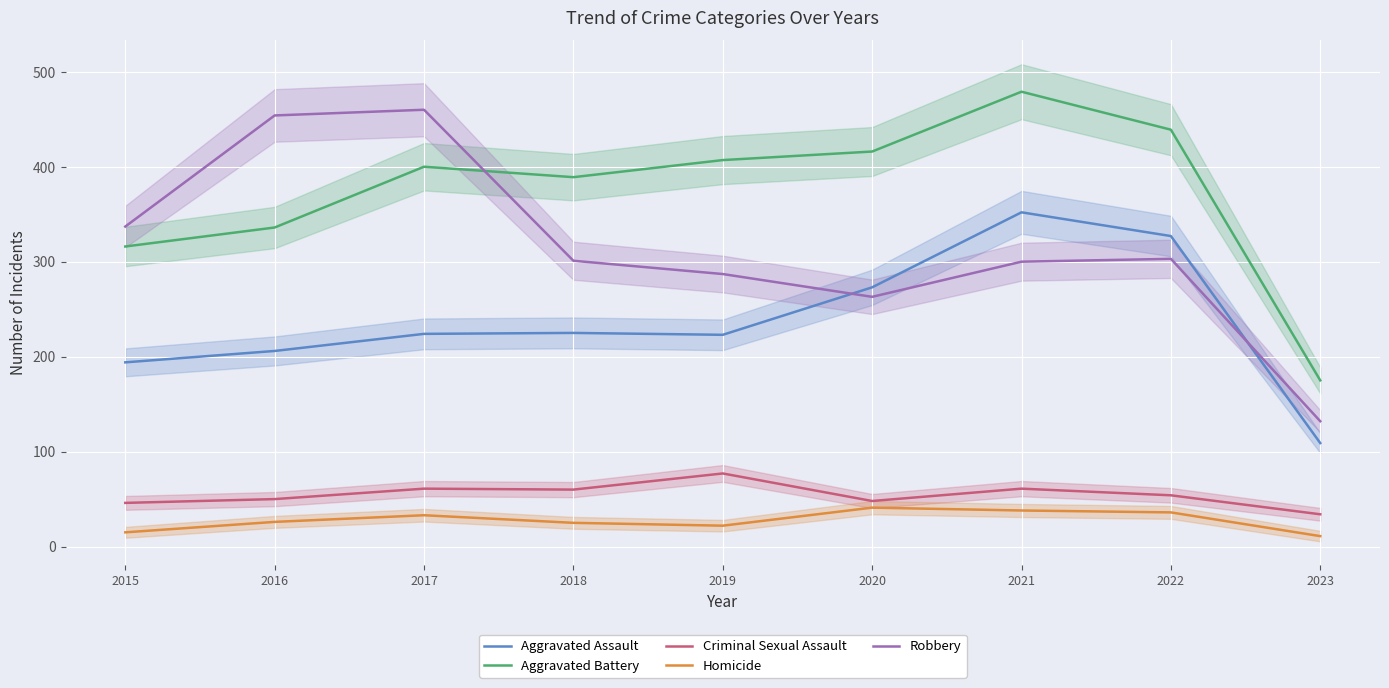

How many lines are shown in the chart?

5